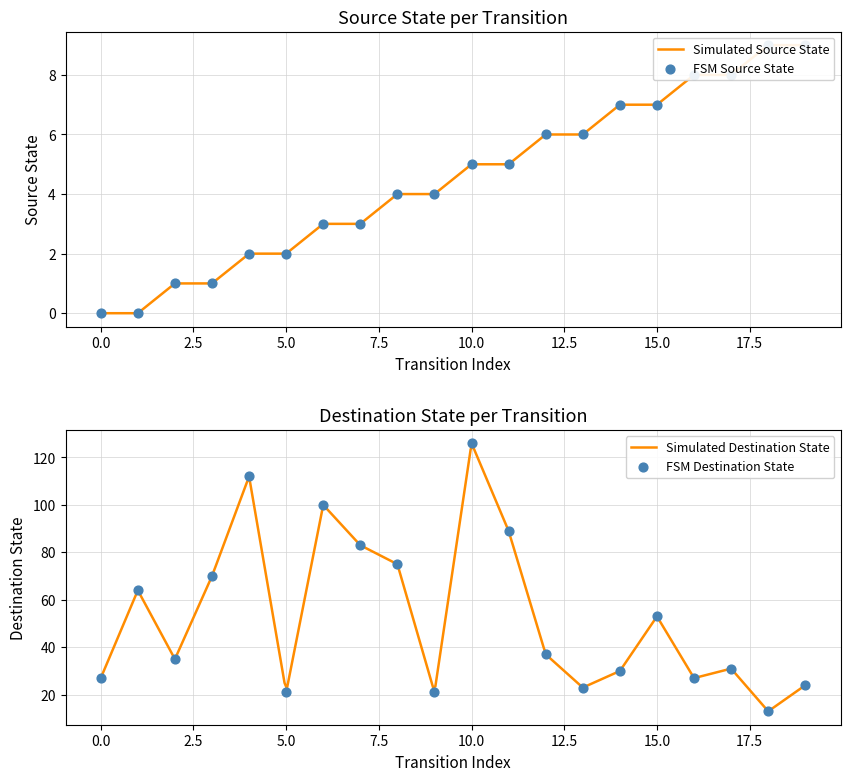

Which series has the largest total across all categories?

destination_state